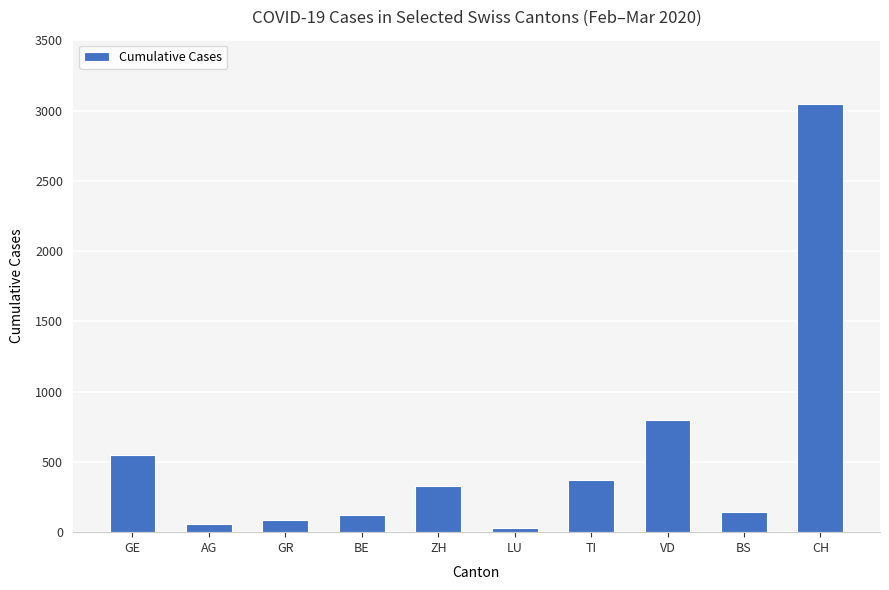

Does the chart contain stacked bars?

No